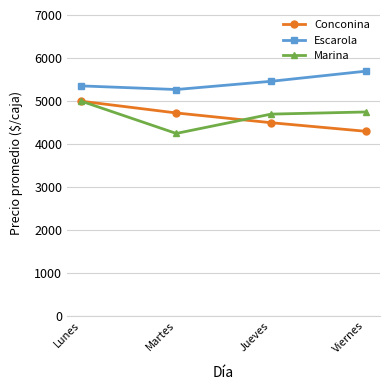

What is the spread (max minus min) of values at Viernes?

1400.0